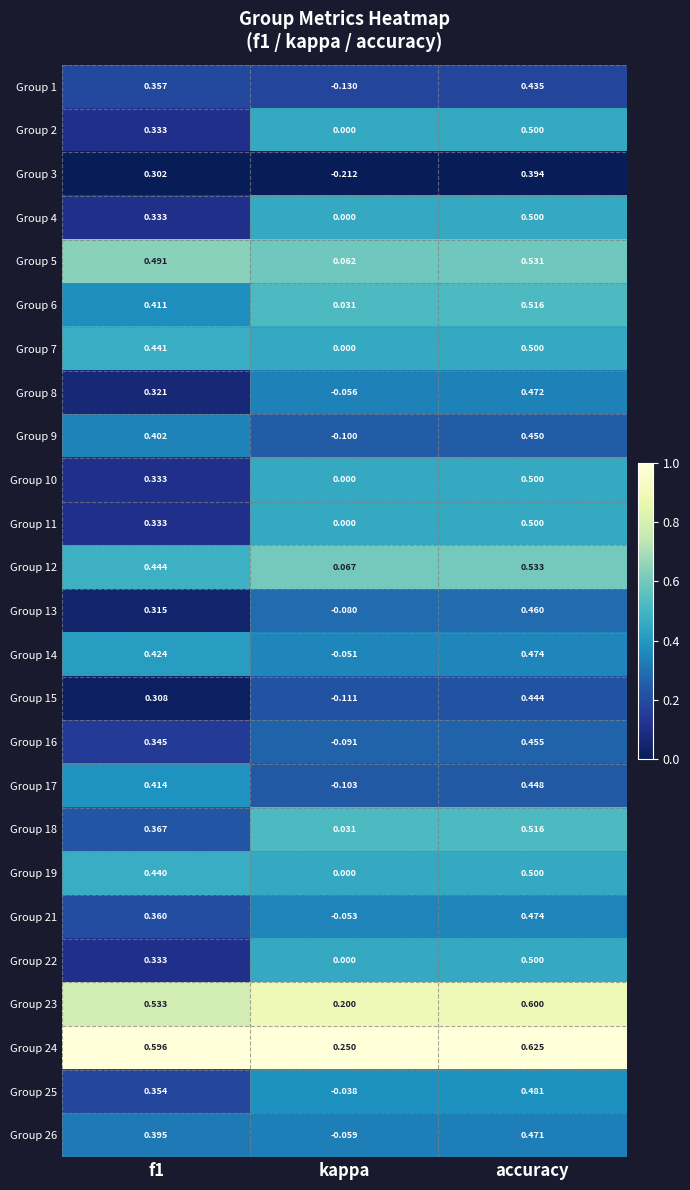

At which category is the sum across all series the highest?

accuracy